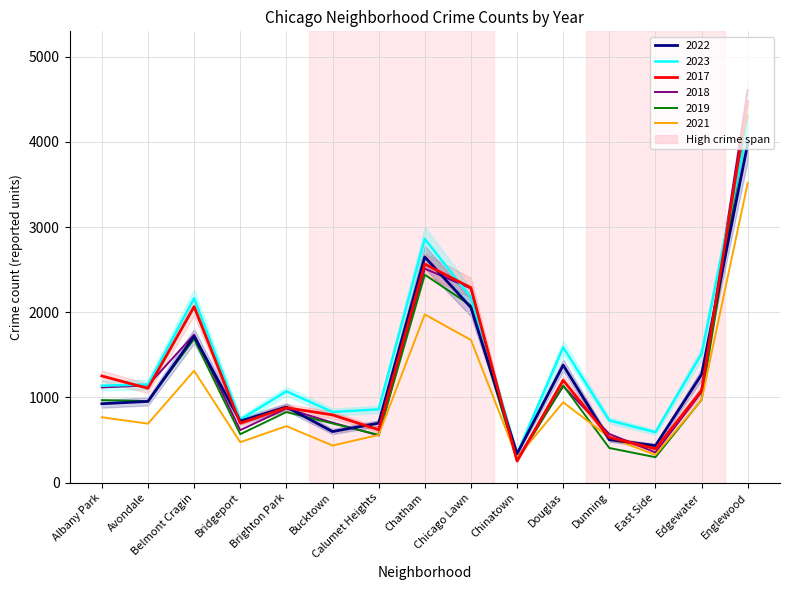

Reading left to right, extract all data points from this chart.

2022: Albany Park=926	Avondale=953	Belmont Cragin=1719	Bridgeport=722	Brighton Park=888	Bucktown=599	Calumet Heights=698	Chatham=2650	Chicago Lawn=2056	Chinatown=338	Douglas=1379	Dunning=504	East Side=434	Edgewater=1269	Englewood=3980
2023: Albany Park=1138	Avondale=1152	Belmont Cragin=2165	Bridgeport=739	Brighton Park=1072	Bucktown=829	Calumet Heights=860	Chatham=2862	Chicago Lawn=2174	Chinatown=335	Douglas=1588	Dunning=730	East Side=592	Edgewater=1513	Englewood=4175
2017: Albany Park=1252	Avondale=1107	Belmont Cragin=2066	Bridgeport=697	Brighton Park=879	Bucktown=795	Calumet Heights=620	Chatham=2566	Chicago Lawn=2288	Chinatown=253	Douglas=1201	Dunning=531	East Side=397	Edgewater=1082	Englewood=4471
2018: Albany Park=1117	Avondale=1142	Belmont Cragin=1738	Bridgeport=616	Brighton Park=870	Bucktown=704	Calumet Heights=554	Chatham=2513	Chicago Lawn=2280	Chinatown=273	Douglas=1131	Dunning=571	East Side=354	Edgewater=1063	Englewood=4608
2019: Albany Park=968	Avondale=957	Belmont Cragin=1687	Bridgeport=568	Brighton Park=828	Bucktown=694	Calumet Heights=561	Chatham=2441	Chicago Lawn=2079	Chinatown=253	Douglas=1140	Dunning=406	East Side=298	Edgewater=972	Englewood=4310
2021: Albany Park=767	Avondale=692	Belmont Cragin=1313	Bridgeport=474	Brighton Park=663	Bucktown=435	Calumet Heights=559	Chatham=1974	Chicago Lawn=1675	Chinatown=293	Douglas=943	Dunning=530	East Side=326	Edgewater=969	Englewood=3518